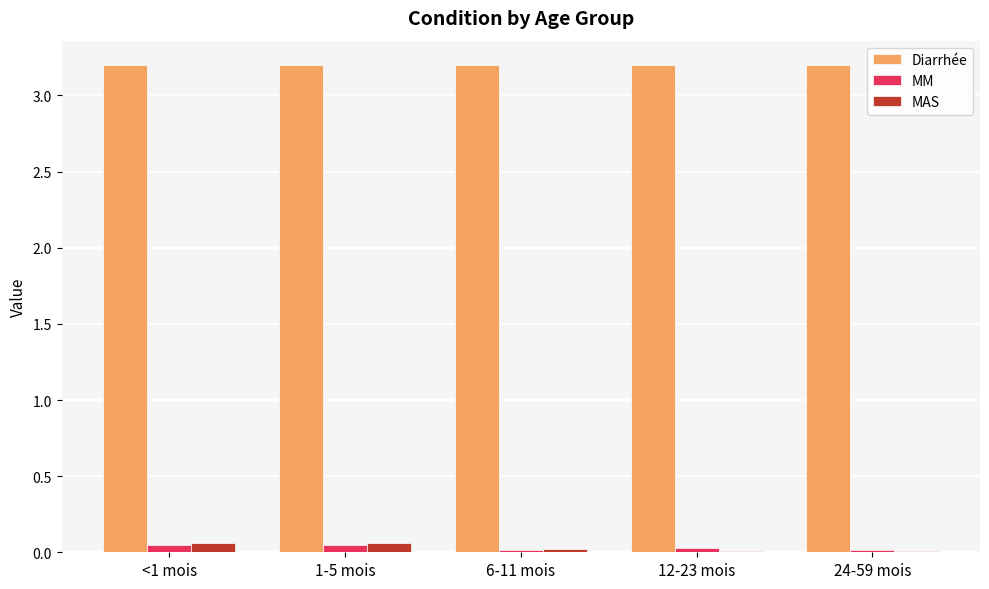

Is the value of MAS at 6-11 mois greater than the value of Diarrhée at 24-59 mois?

No